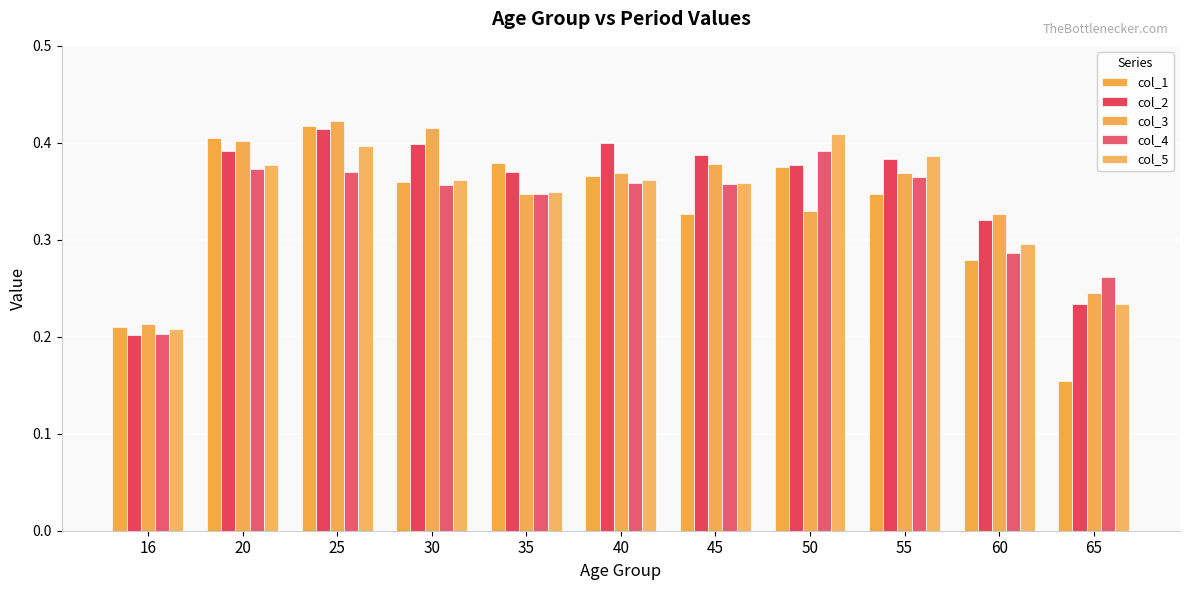

Count the col_2 values in the range 0 to 1.

11